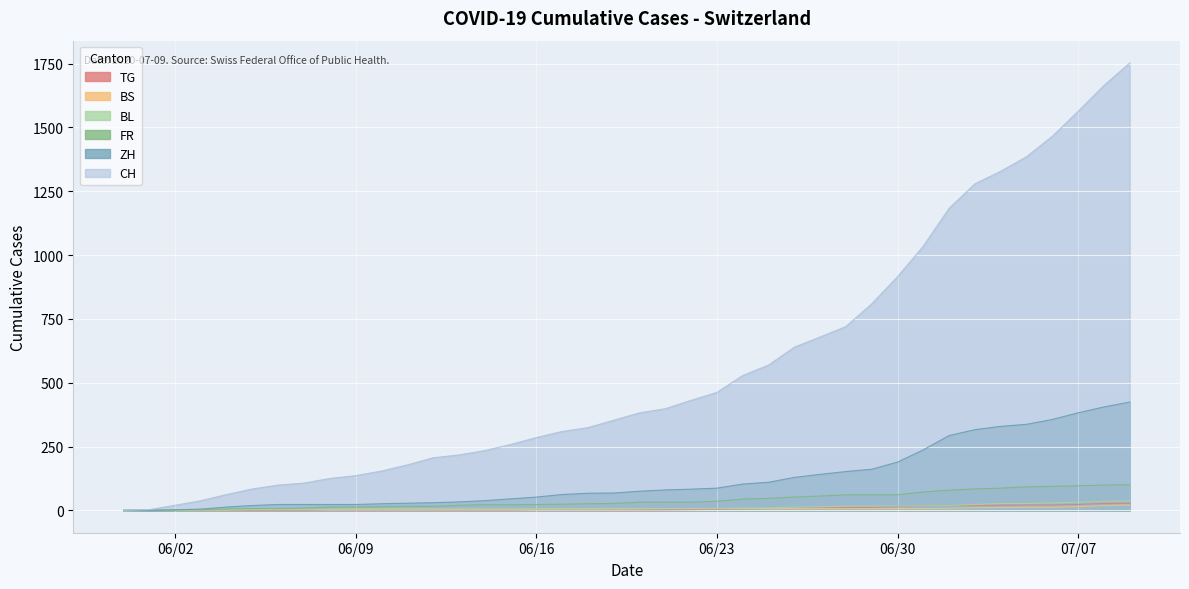

What is the value of the ZH point at the 33rd from the left?

293